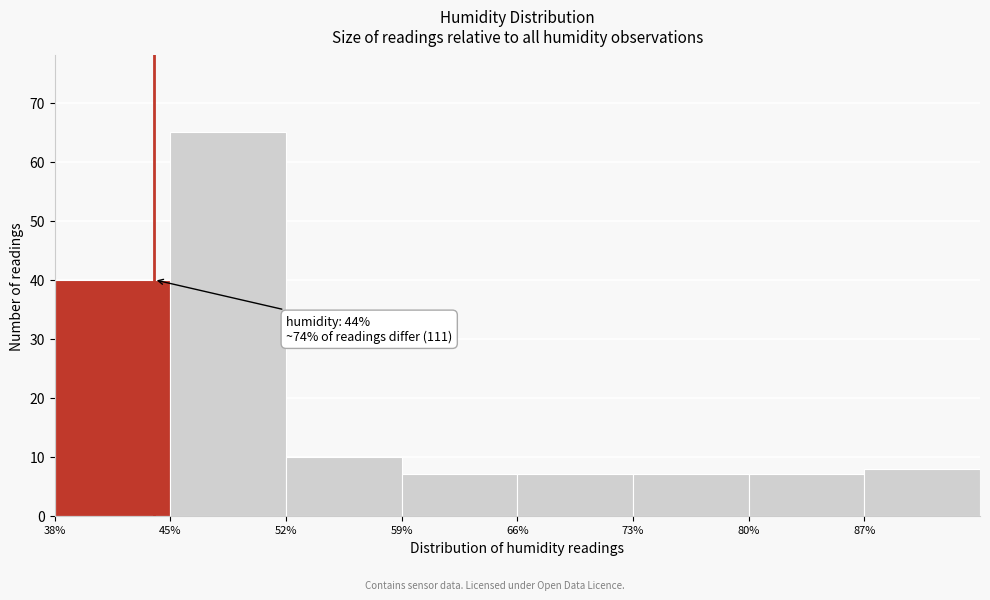

Which range on the x-axis has the tallest bar?

45 to 52